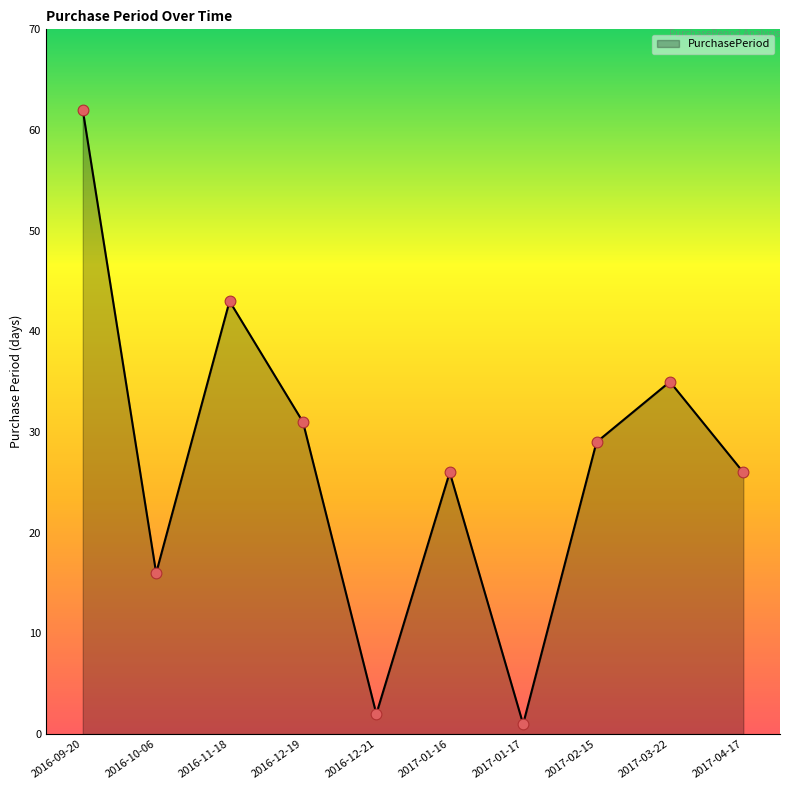

Approximately how many times larger is the value at 2017-04-17 compared to 2017-03-22?

0.7